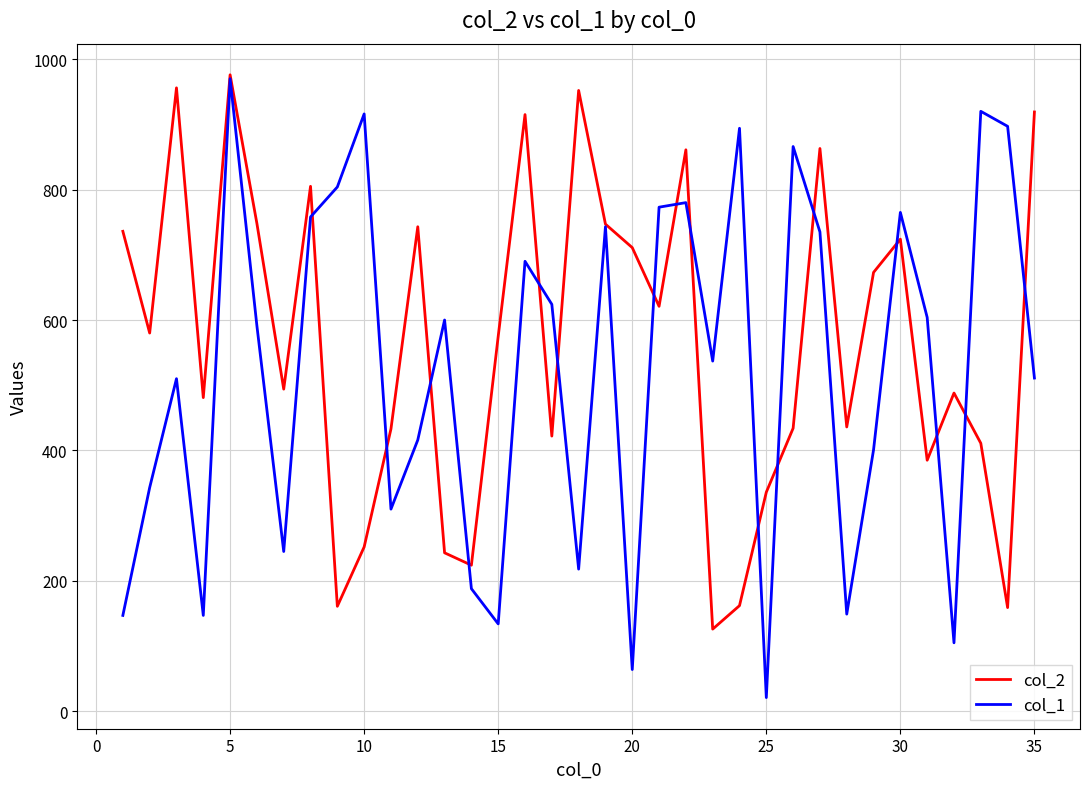

Does the chart have visible grid lines?

Yes